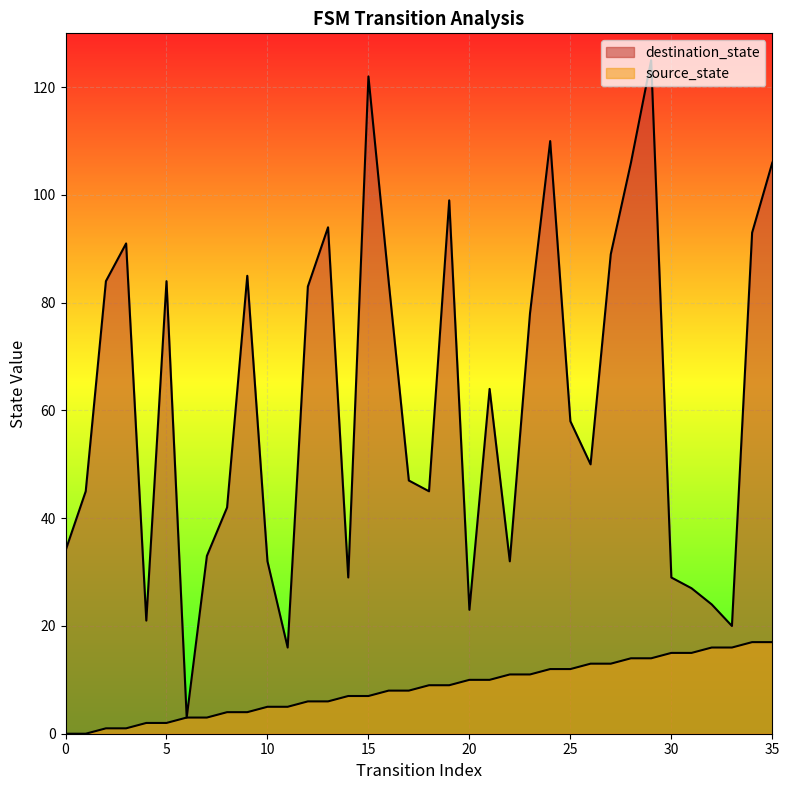

True or false: destination_state and source_state intersect in this chart.

False